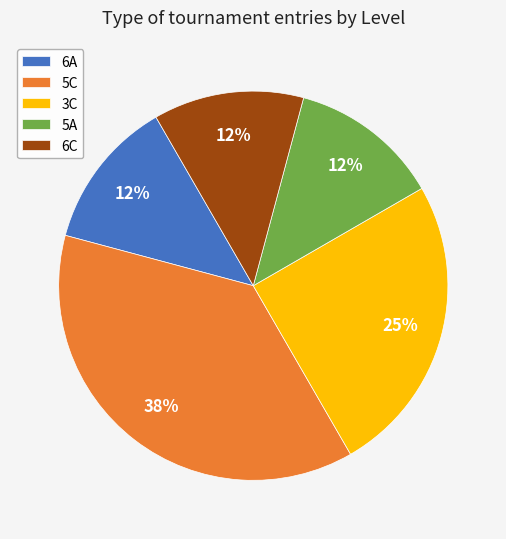

Which has a higher value, 5C or 6C?

5C